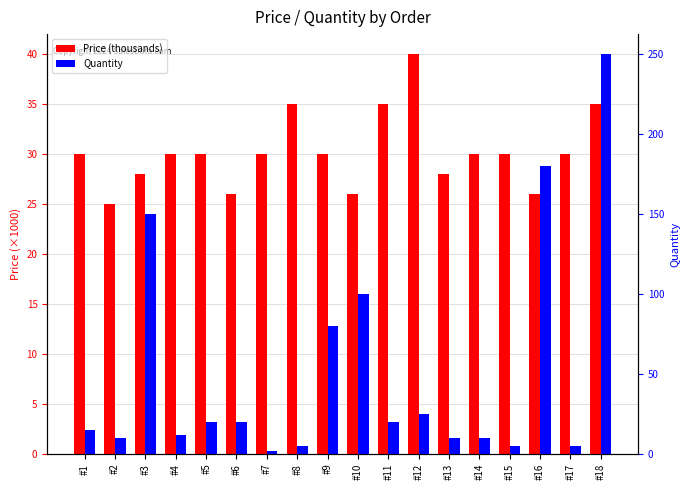

What is the total value across all series at #18?

285